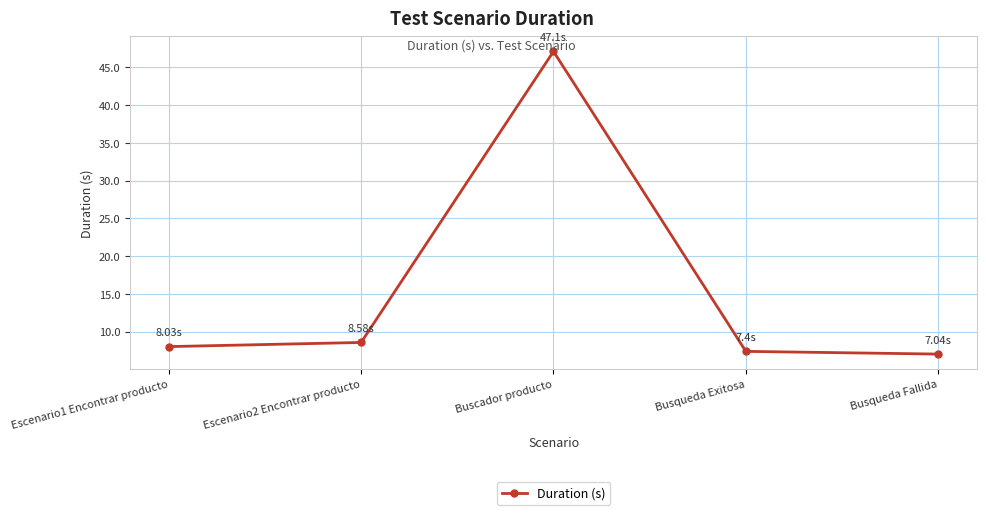

What is the minimum value shown in the chart?

7.0